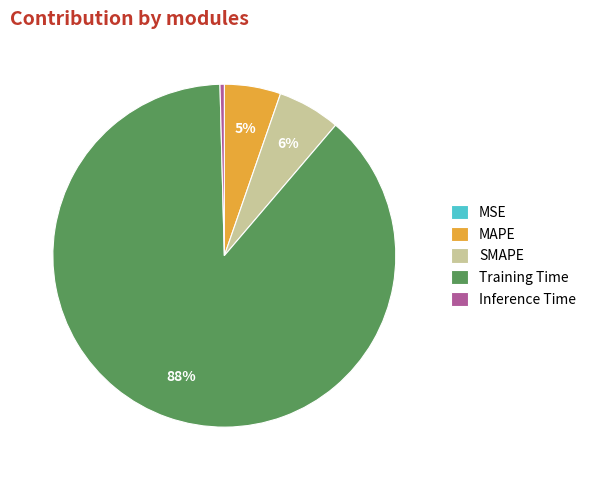

Which slice is the largest?

Training Time